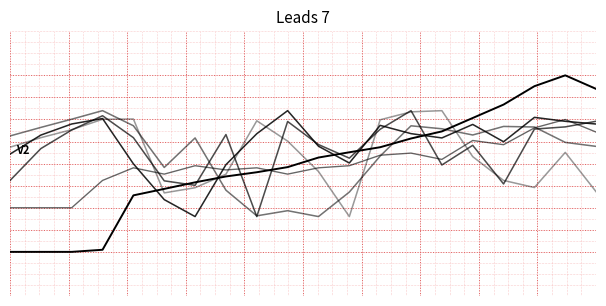

Is this an area chart (filled region under the line)?

No